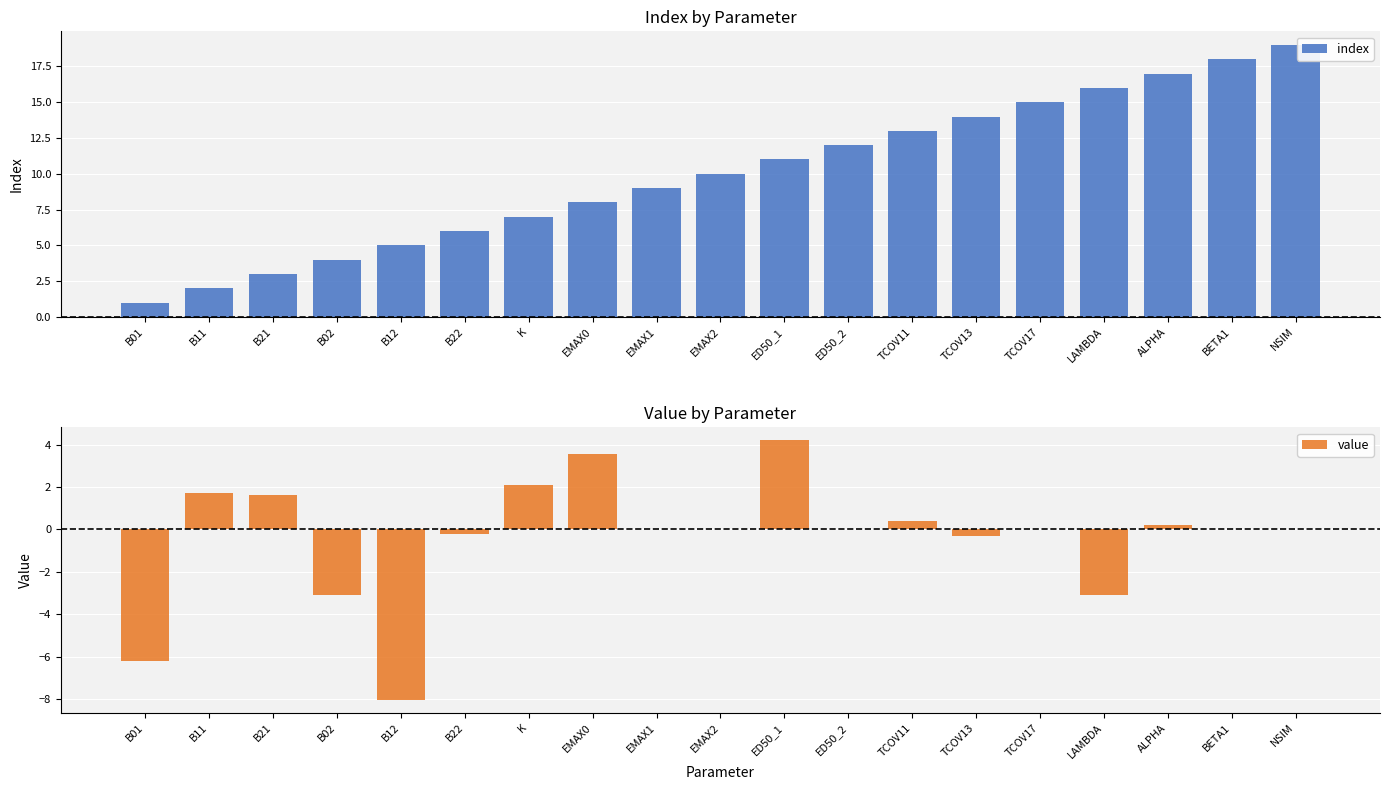

What is the approximate value of index at TCOV17?

15